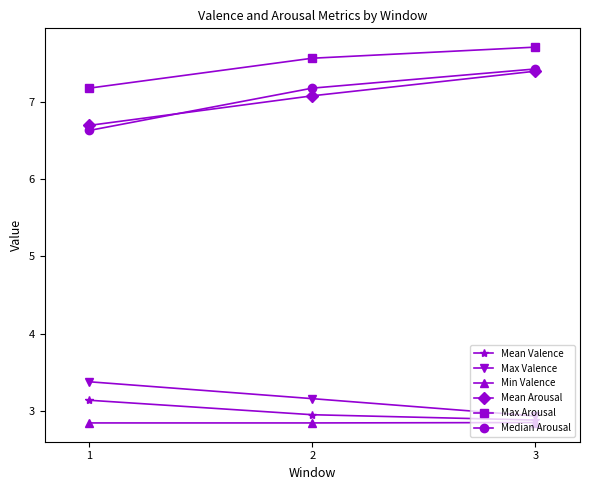

Reading left to right, what are all the values shown in this chart?

Mean Valence: 1=3.1	2=2.9	3=2.9
Max Valence: 1=3.4	2=3.2	3=2.9
Min Valence: 1=2.8	2=2.8	3=2.8
Mean Arousal: 1=6.7	2=7.1	3=7.4
Max Arousal: 1=7.2	2=7.6	3=7.7
Median Arousal: 1=6.6	2=7.2	3=7.4